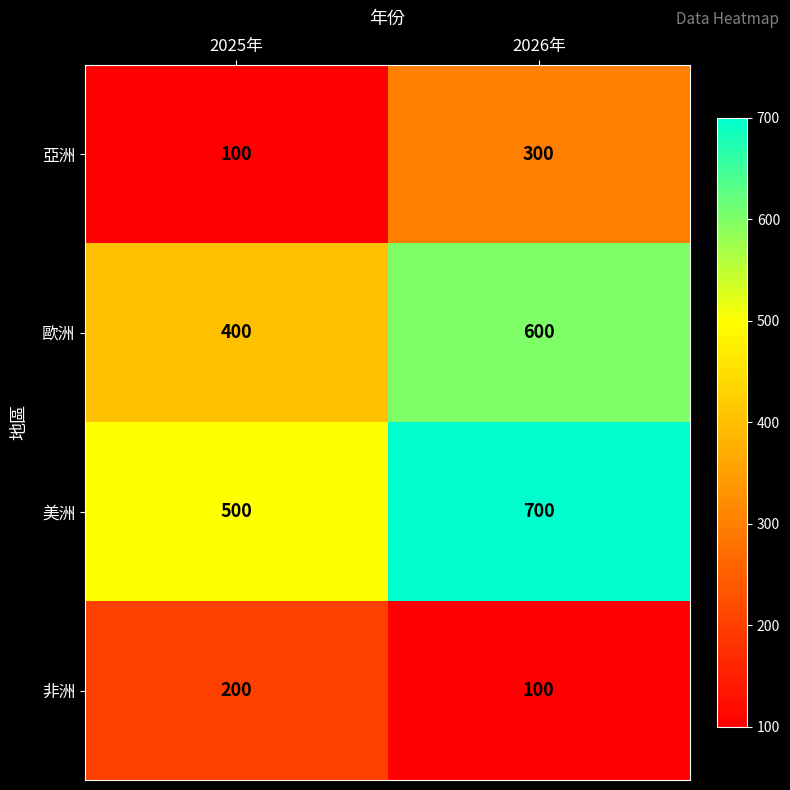

Where is 歐洲 nearest to the value 500?

2025年